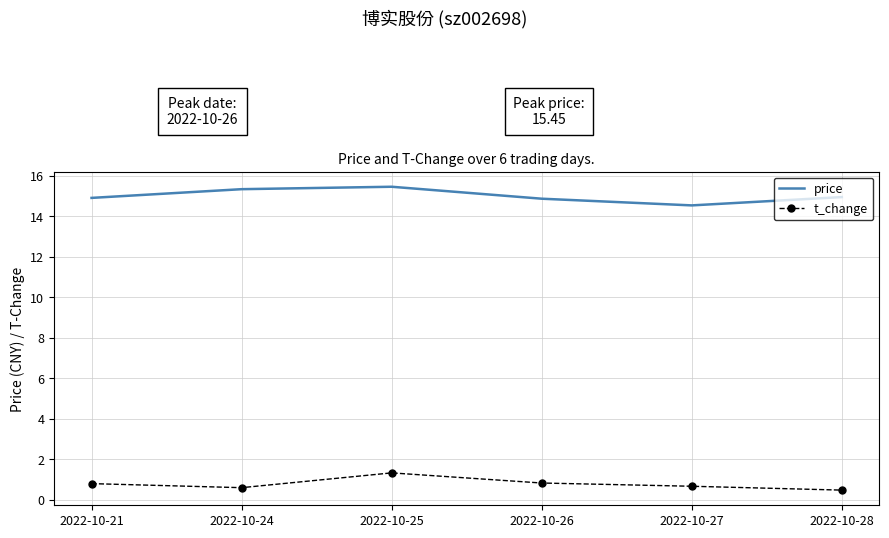

The t_change series shows 1.3 at 2022-10-25. True or false?

True